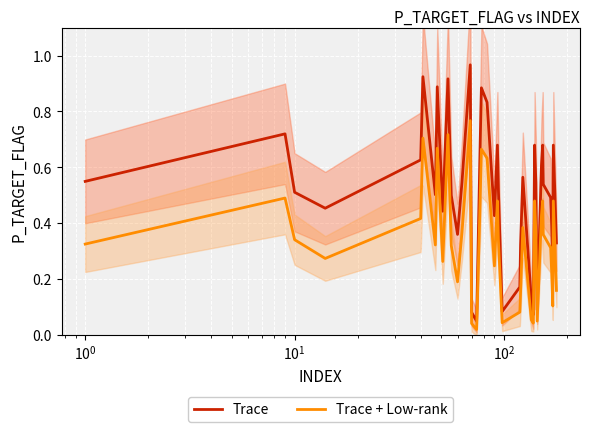

Is this an area chart (filled region under the line)?

No